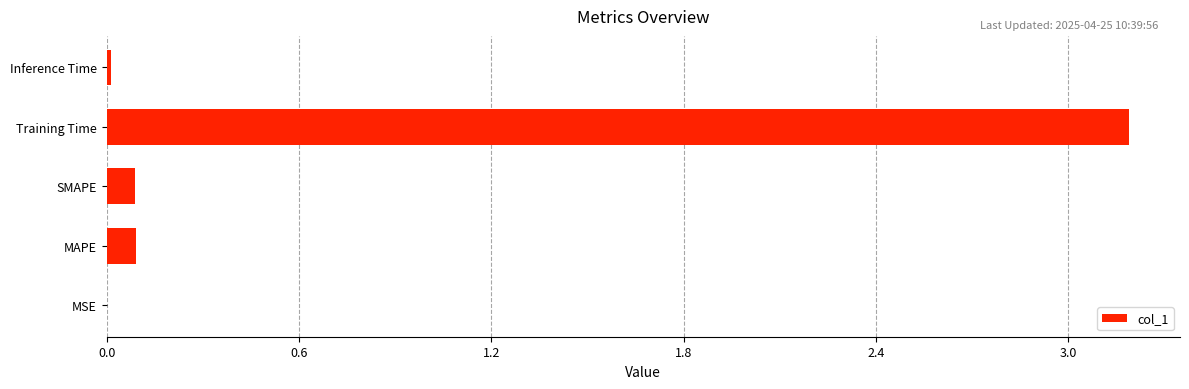

Read the value at Training Time.

3.2